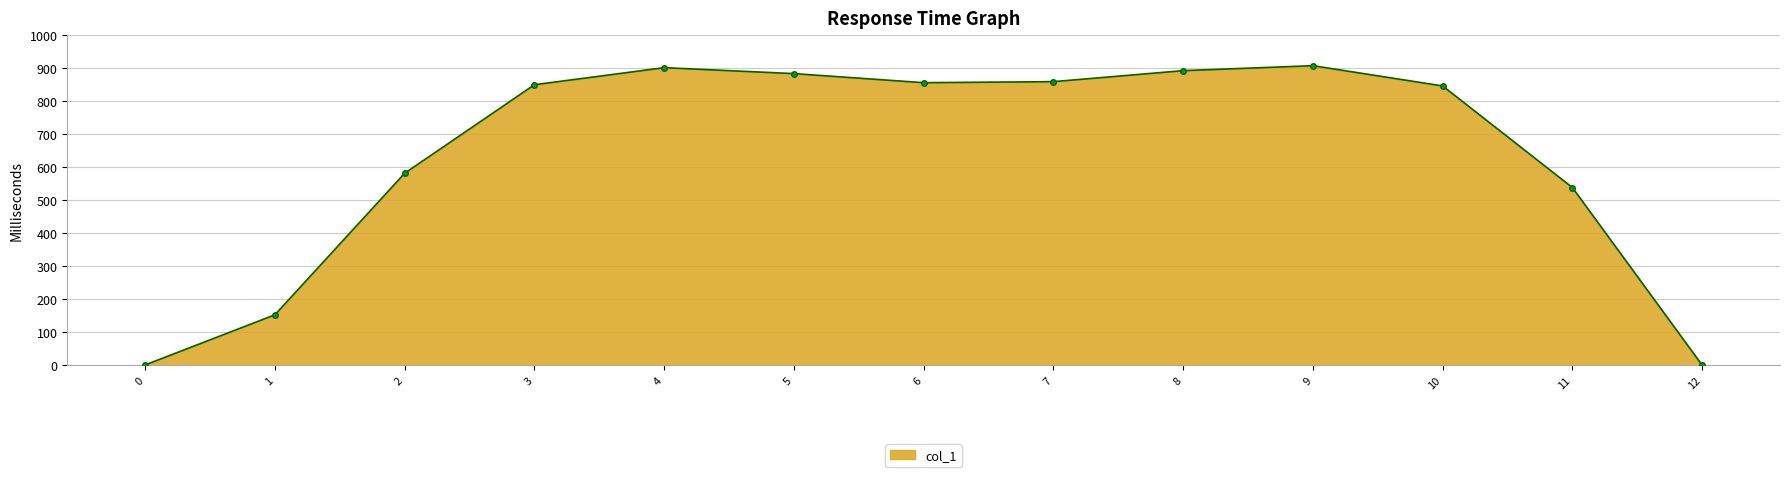

What is the value of the 11th point from the left?

846.2